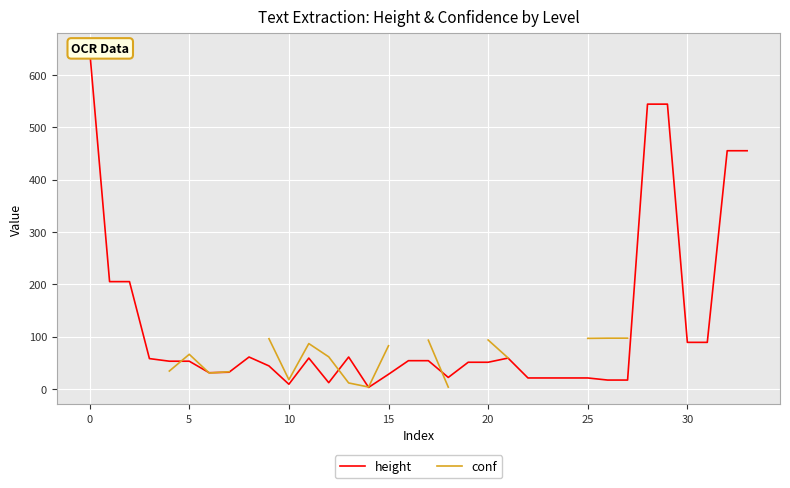

Where does the conf series first go above 93?

9